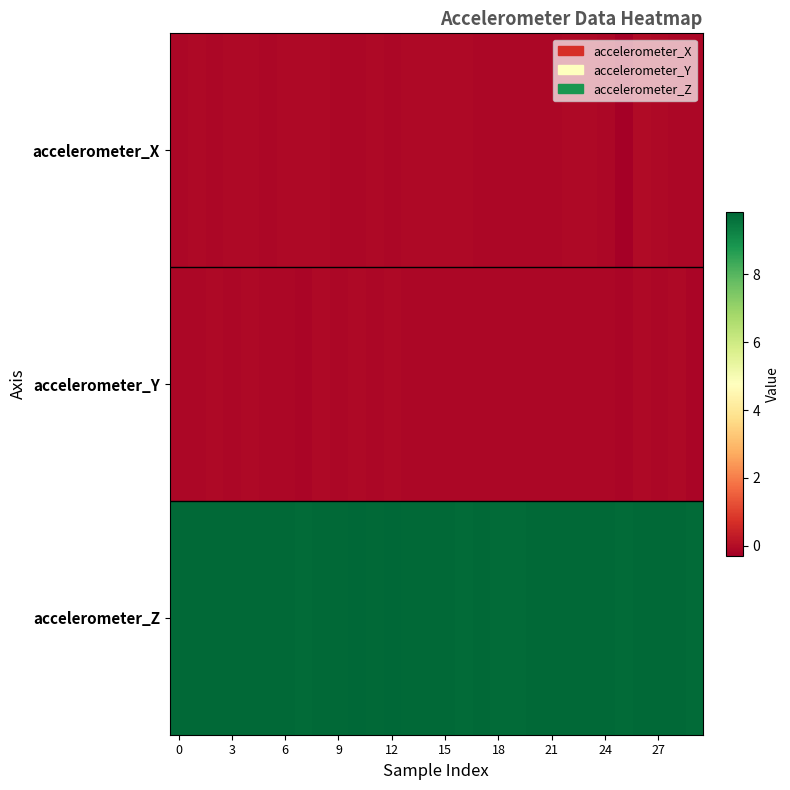

At how many categories does at least one series exceed 8?

30